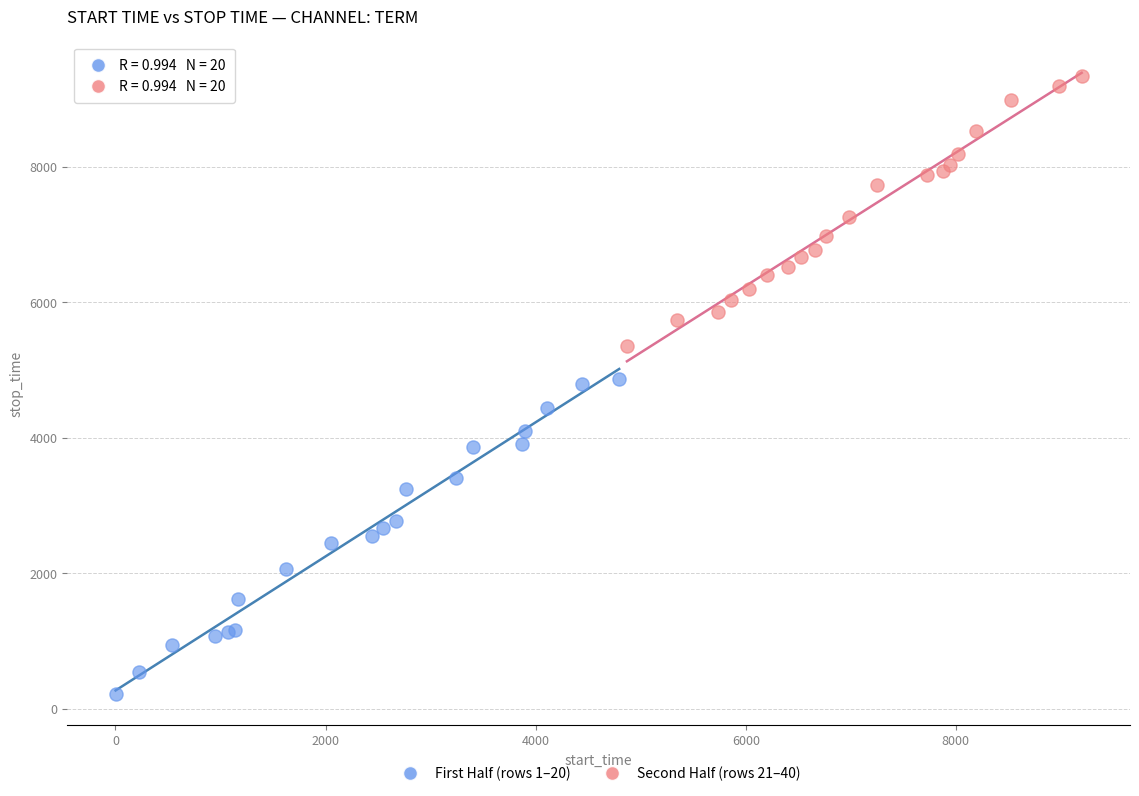

Which series contains the highest Y value?

Second Half (rows 21–40)